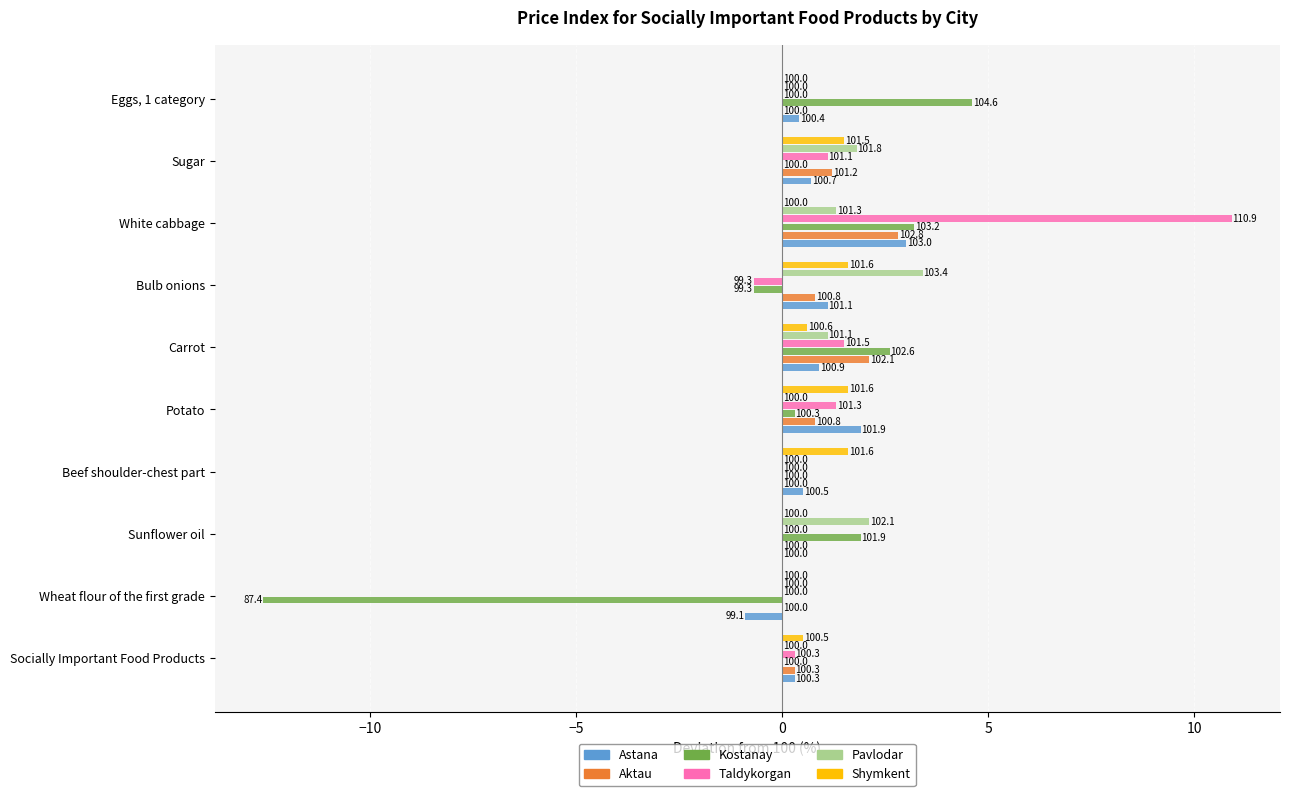

What are all the series names shown in the legend?

Astana, Aktau, Kostanay, Taldykorgan, Pavlodar, Shymkent